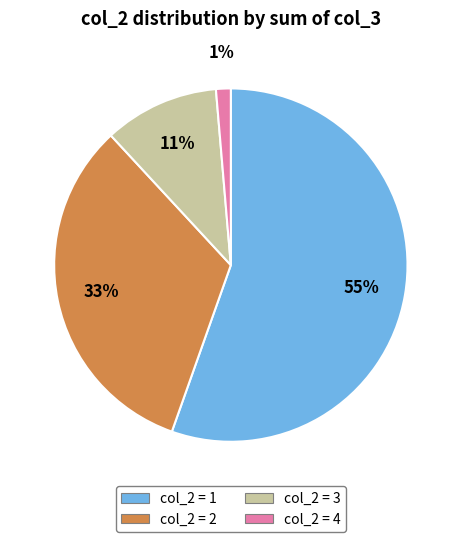

Is there a majority slice in this chart?

Yes